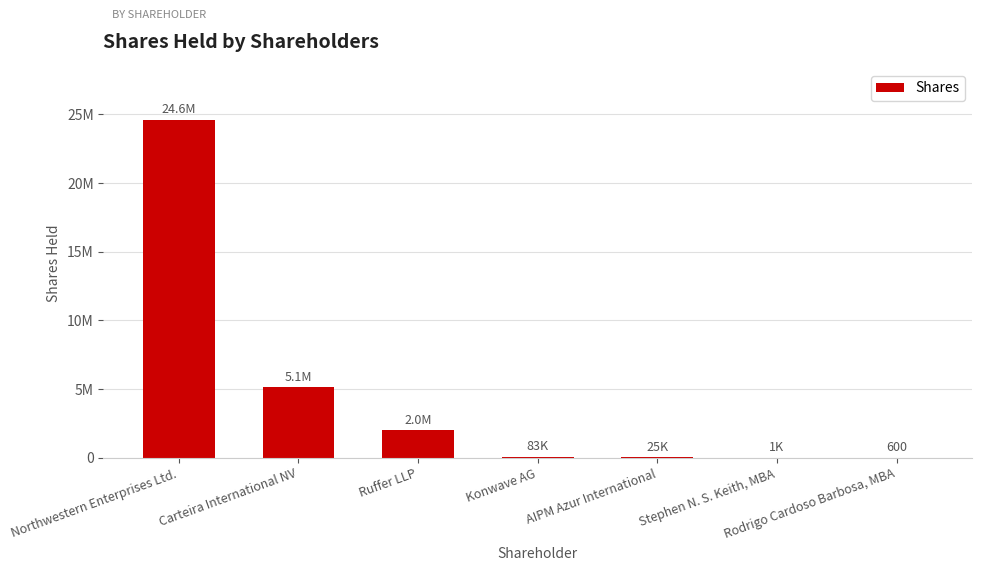

What is the change in value from Northwestern Enterprises Ltd. to Konwave AG?

-24546810